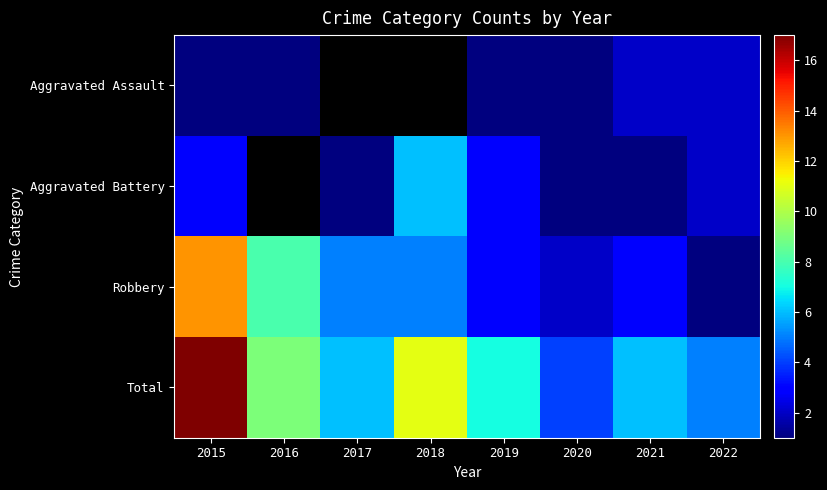

What is the difference between the maximum and second lowest values in the Total series?

12.0